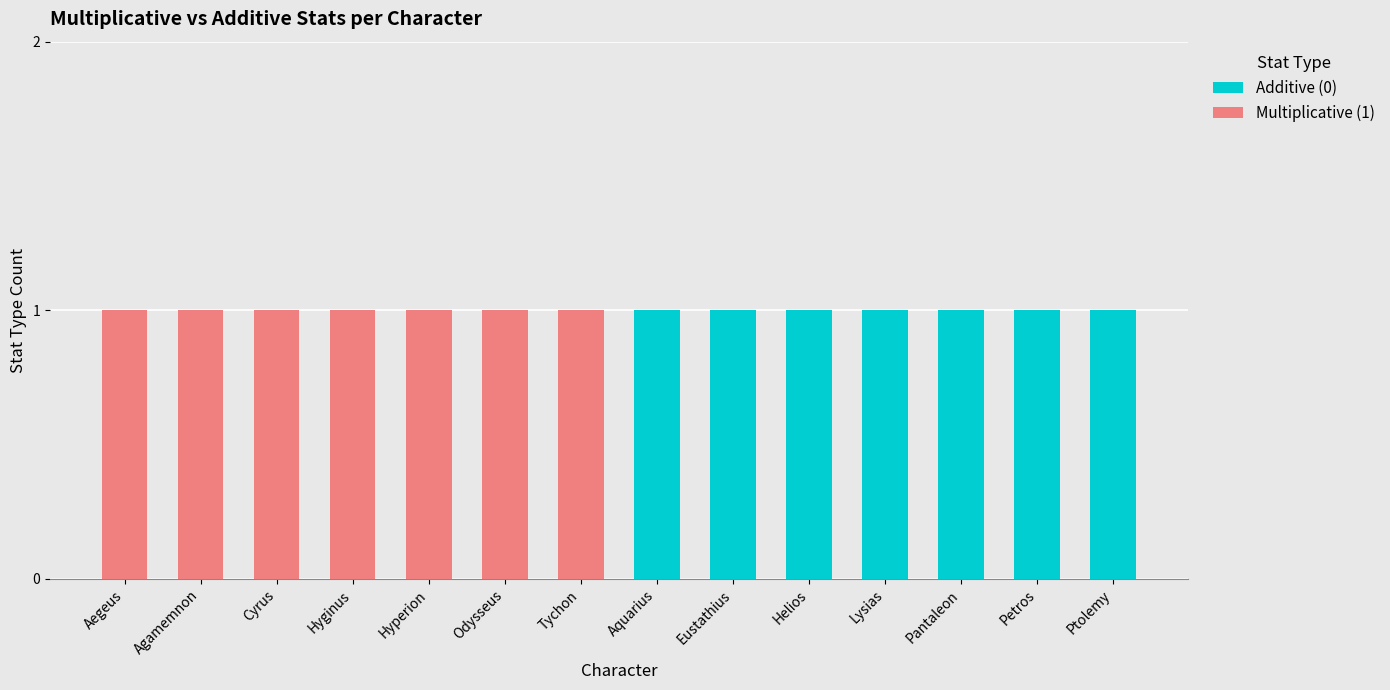

Is it true that Additive (0) equals 0 at Cyrus?

True